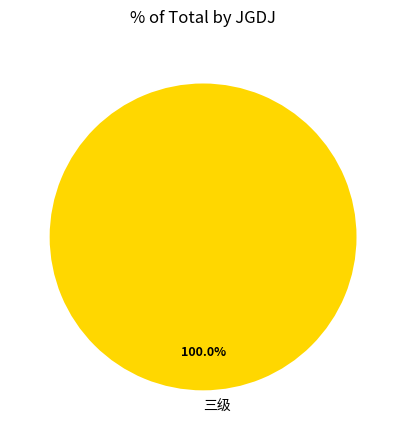

Does 三级 account for over 50% of the chart?

Yes